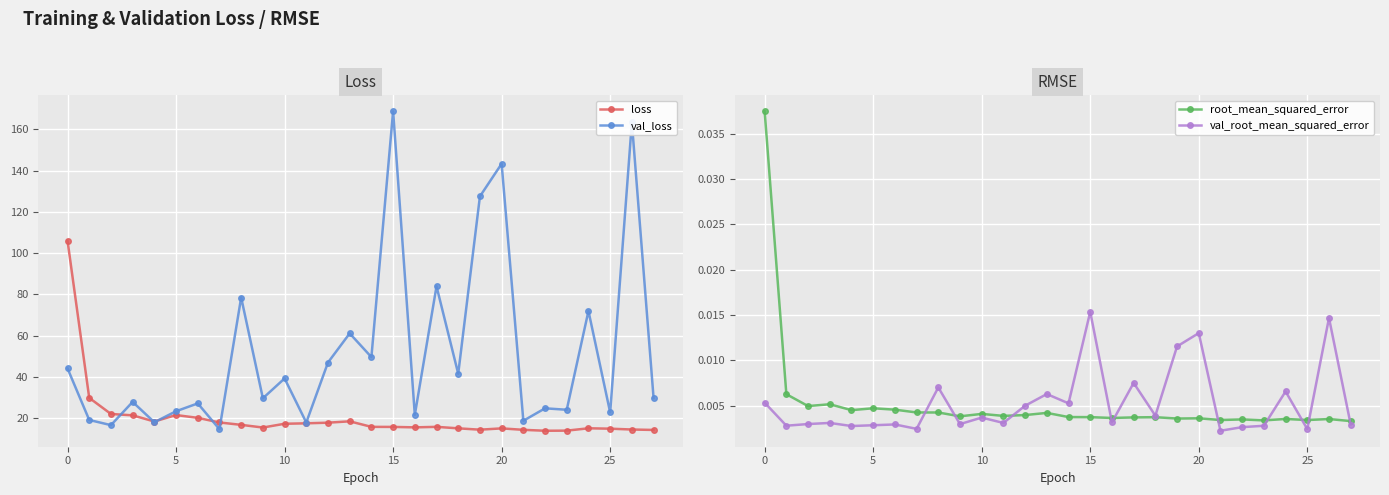

At which label does root_mean_squared_error reach its minimum?

27